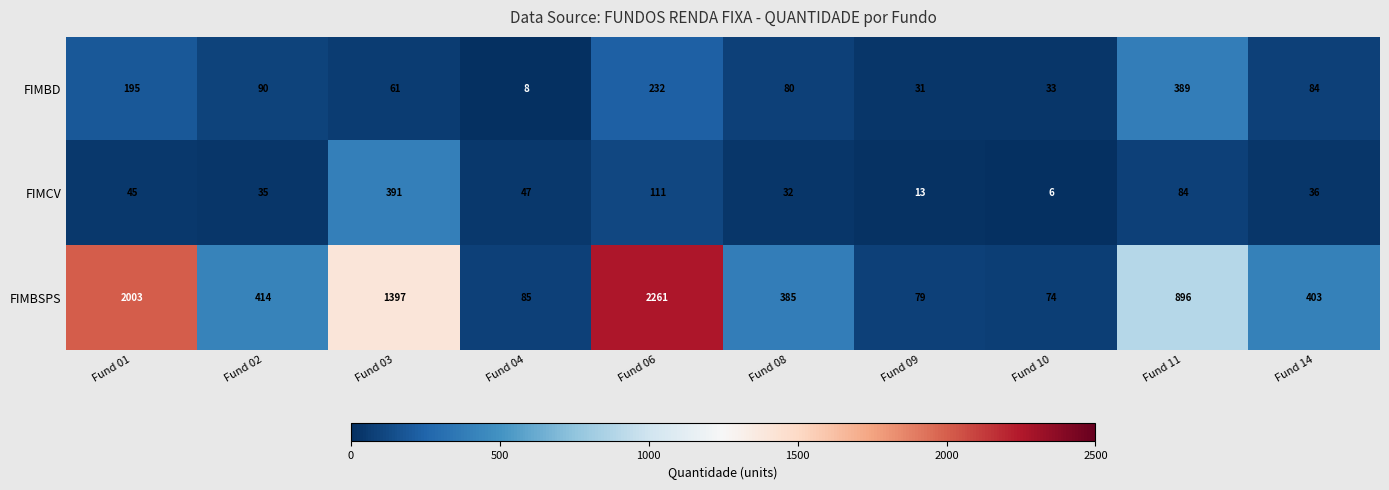

At which category is the sum across all series the highest?

Fund 06